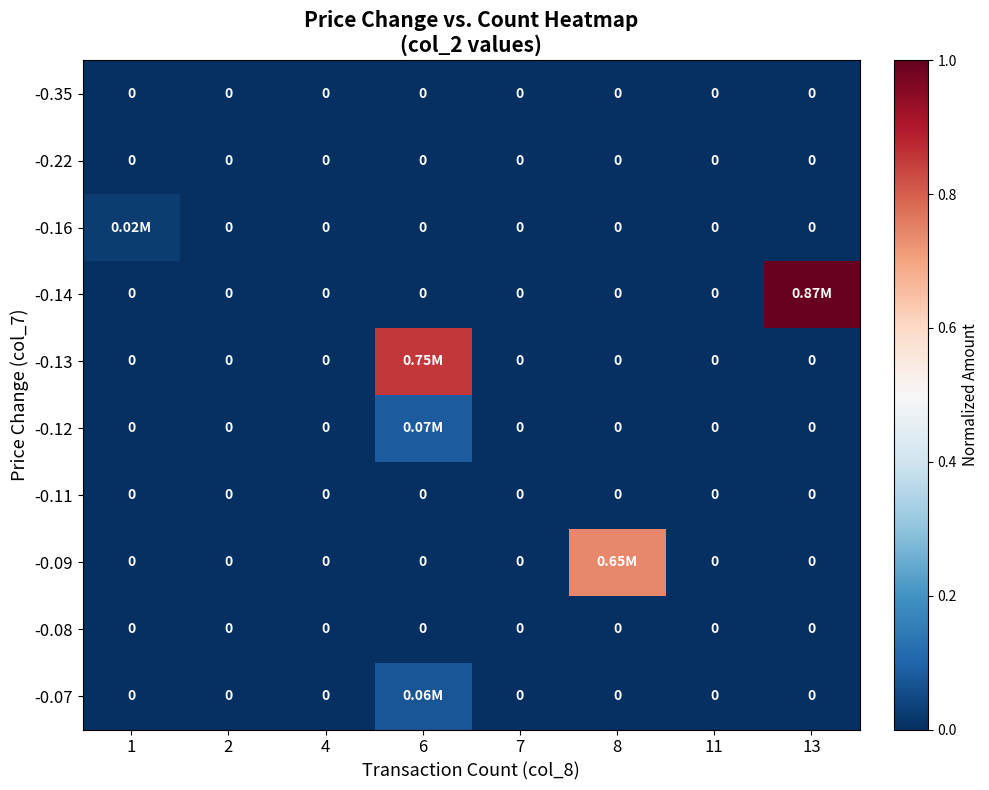

Between 11 and 1, which is larger?

11